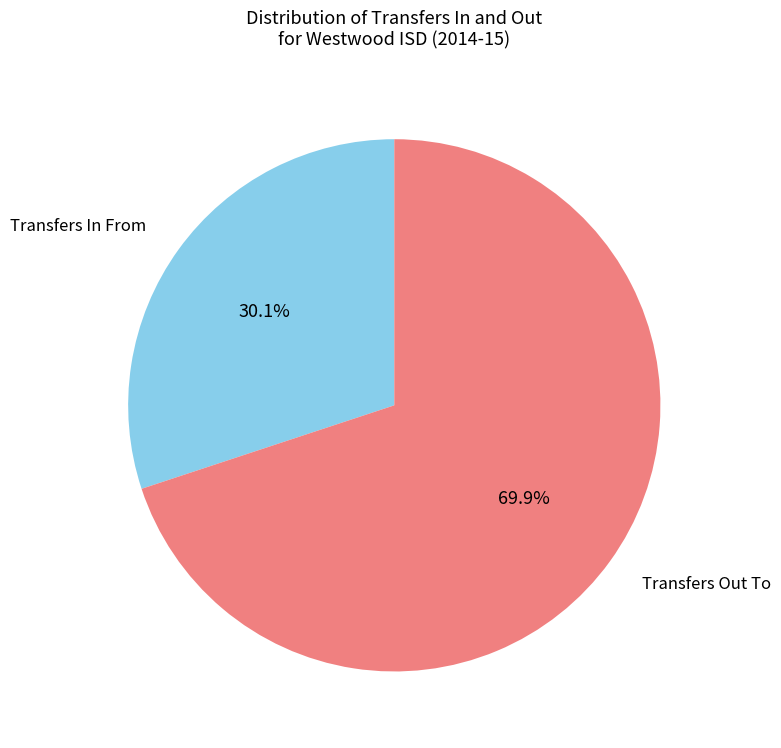

Which category has the biggest portion of the pie?

Transfers Out To